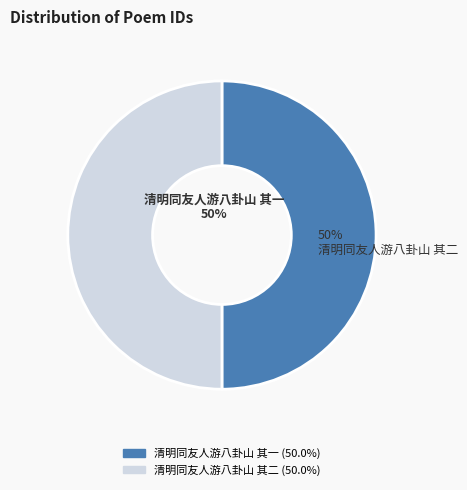

Do 清明同友人游八卦山 其二 and 清明同友人游八卦山 其一 together represent more than half of the pie?

Yes